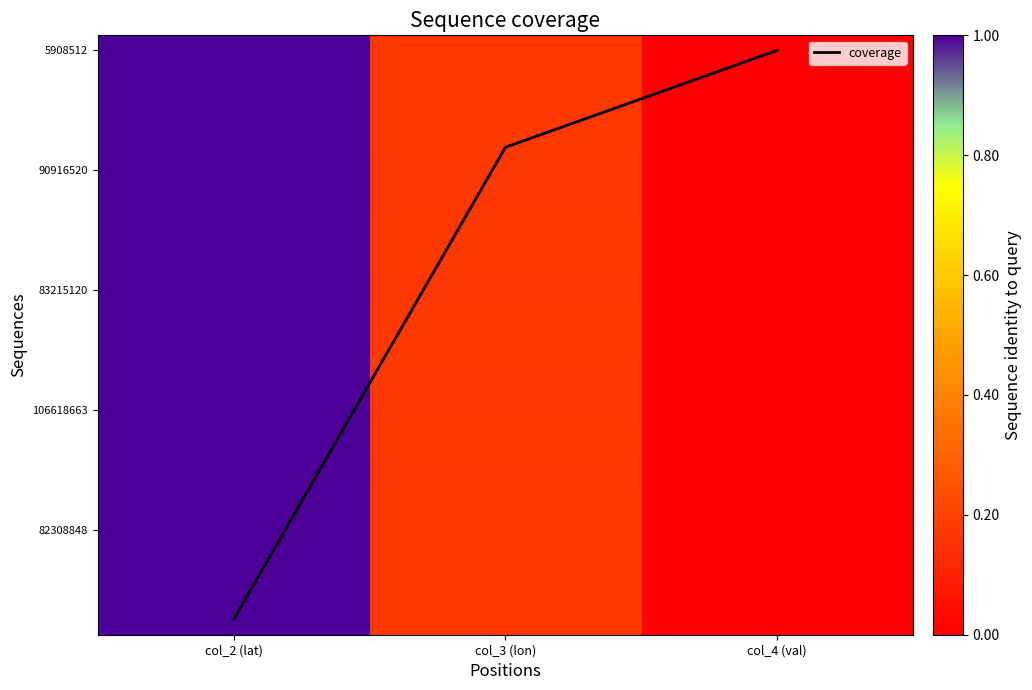

Which category has the lowest value across all series?

col_4 (val)